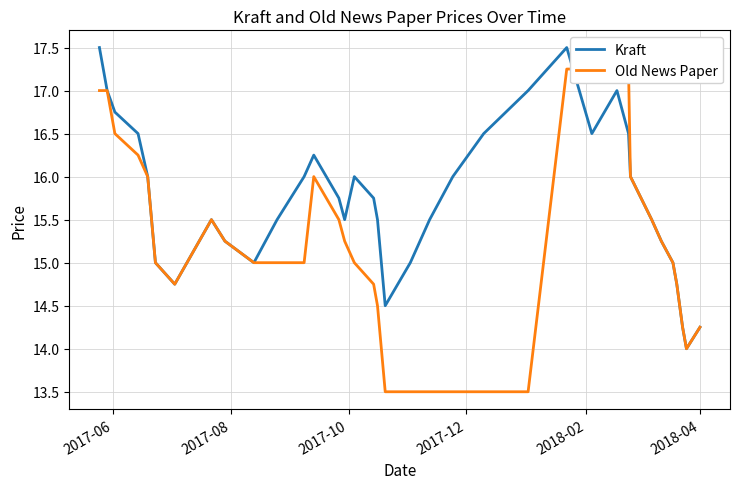

What is the maximum value for Kraft?

17.5